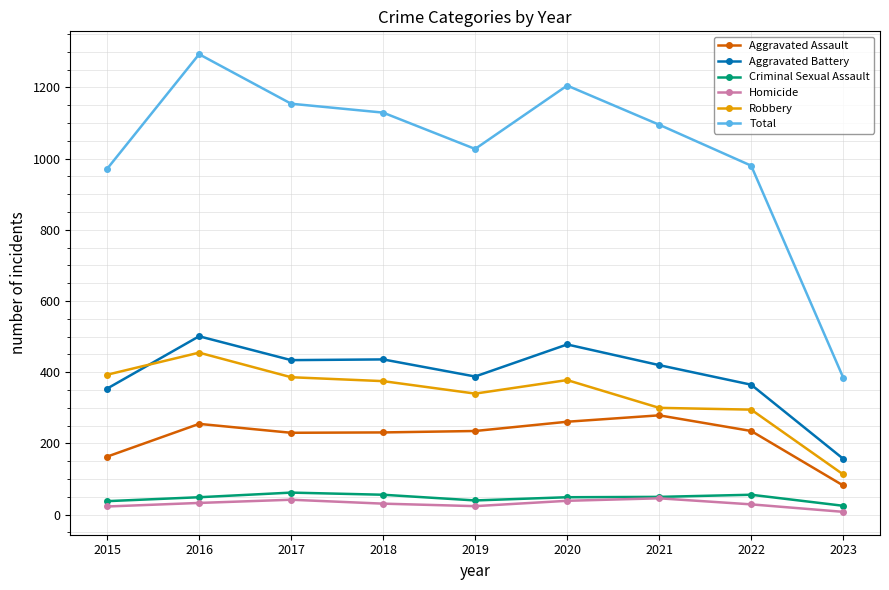

What is the sum of all Criminal Sexual Assault values?

425